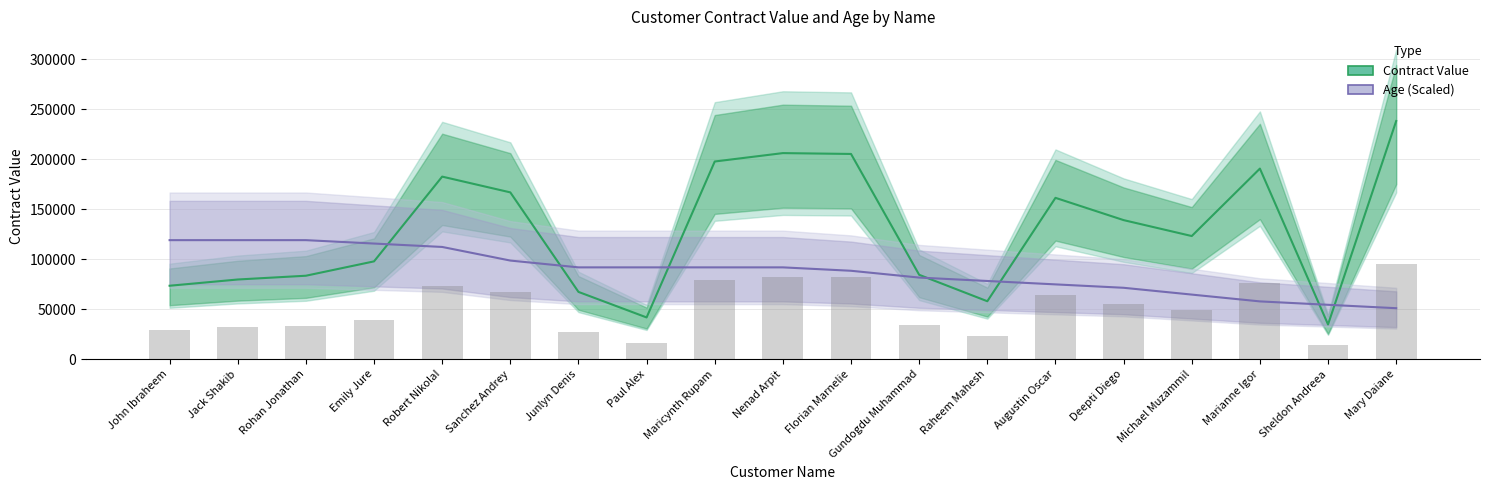

What is the difference between the maximum and second lowest values in the Age (Scaled) series?

64626.6